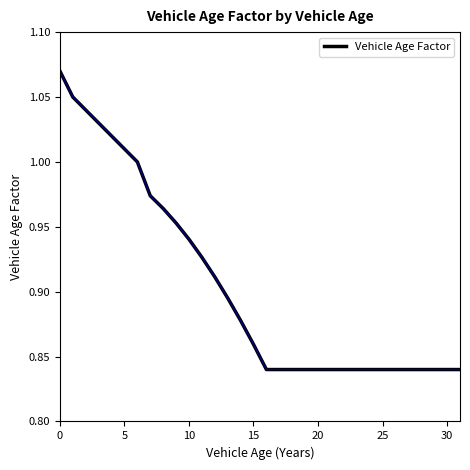

Is this an area chart (filled region under the line)?

No